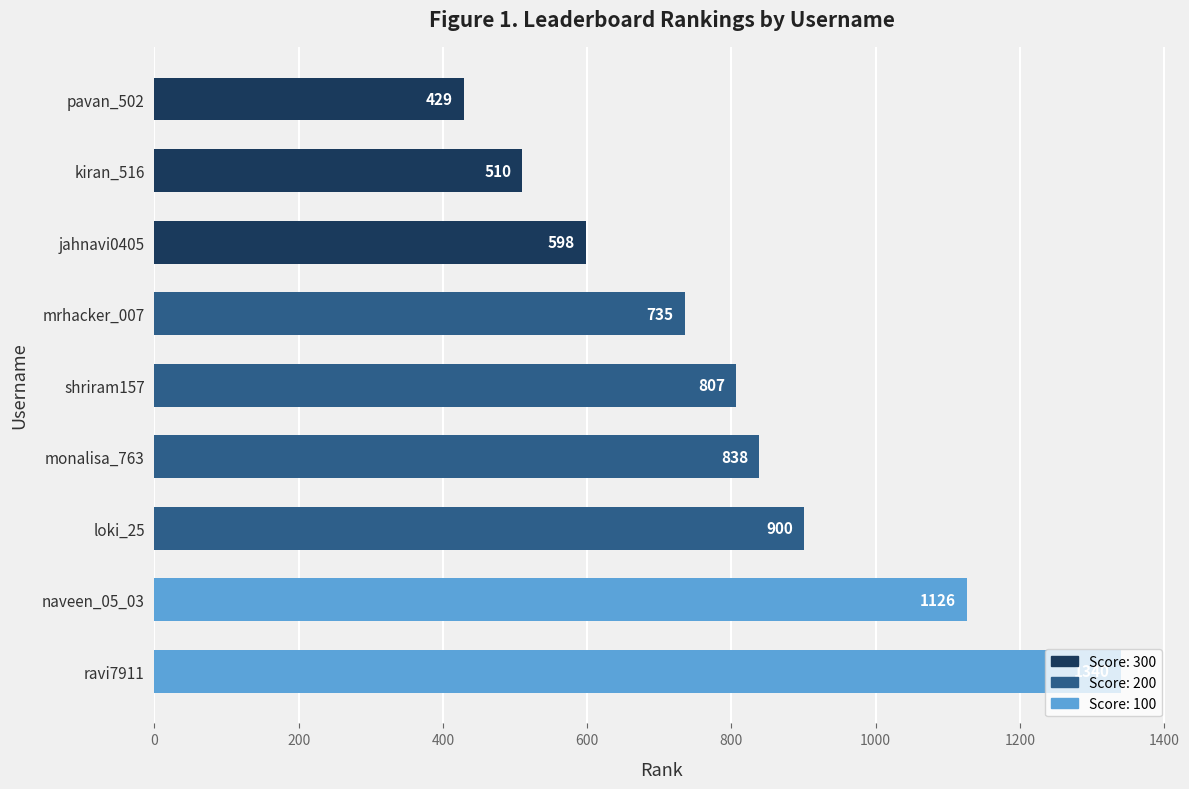

List the labels in order of value, smallest first.

pavan_502, kiran_516, jahnavi0405, mrhacker_007, shriram157, monalisa_763, loki_25, naveen_05_03, ravi7911